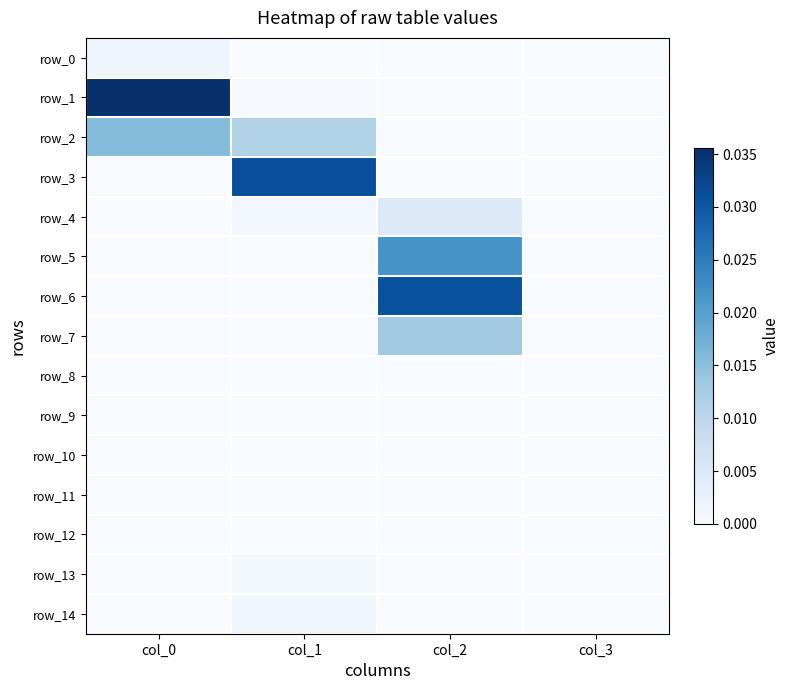

How many categories are shown in the chart?

4